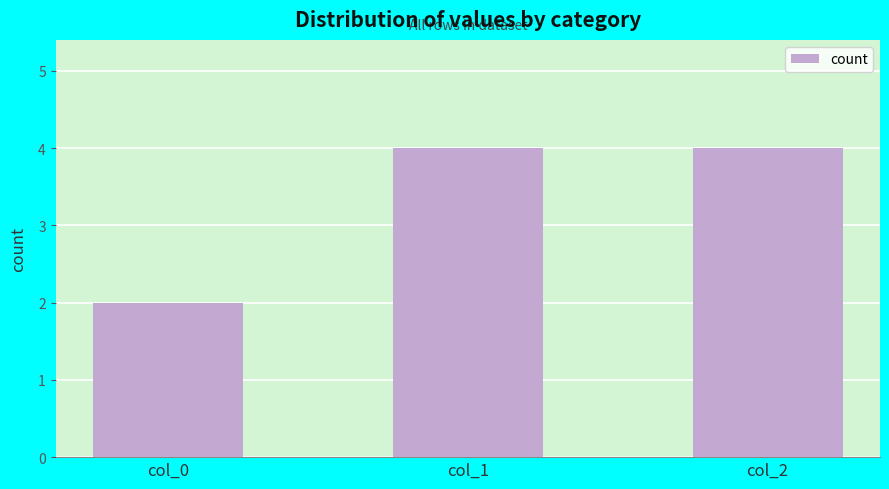

How many bars are there in total?

3